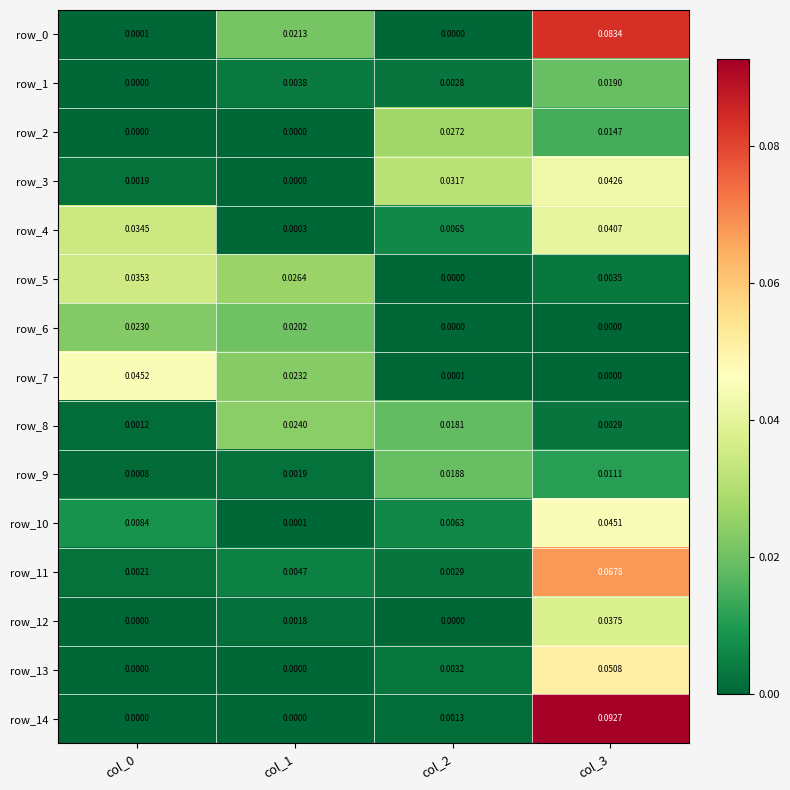

What is the highest value of the row_14 series?

0.1